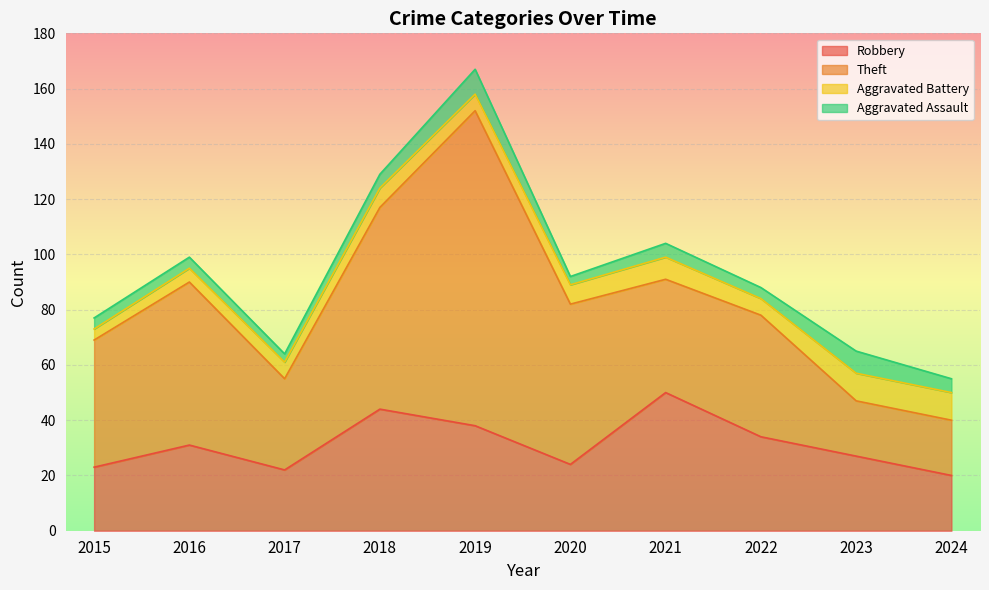

How many lines are shown in the chart?

4